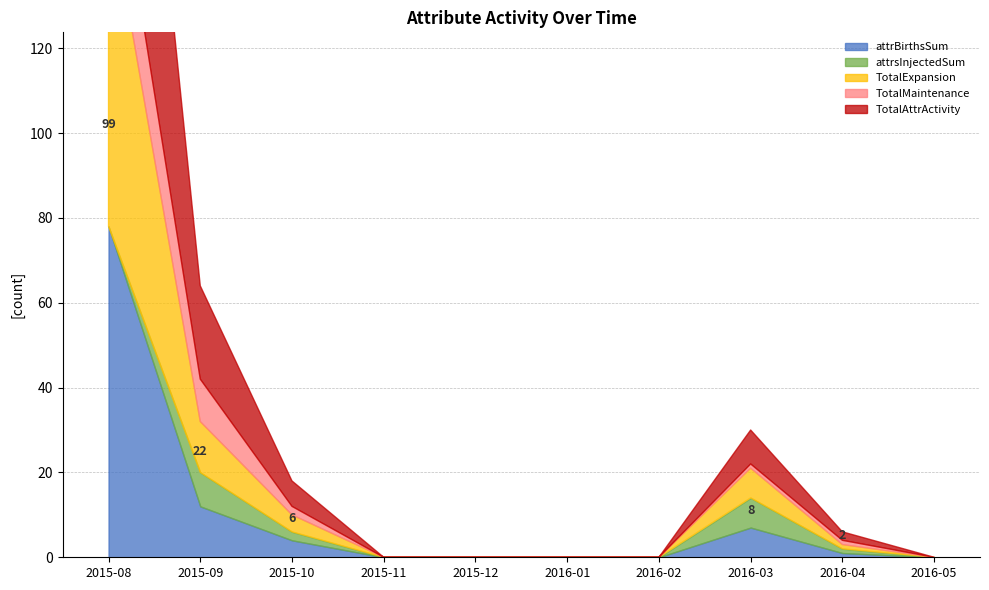

Reading left to right, extract all data points from this chart.

attrBirthsSum: 78	12	4	0	0	0	0	7	1	0
attrsInjectedSum: 0	8	2	0	0	0	0	7	1	0
TotalExpansion: 78	12	4	0	0	0	0	7	1	0
TotalMaintenance: 21	10	2	0	0	0	0	1	1	0
TotalAttrActivity: 99	22	6	0	0	0	0	8	2	0